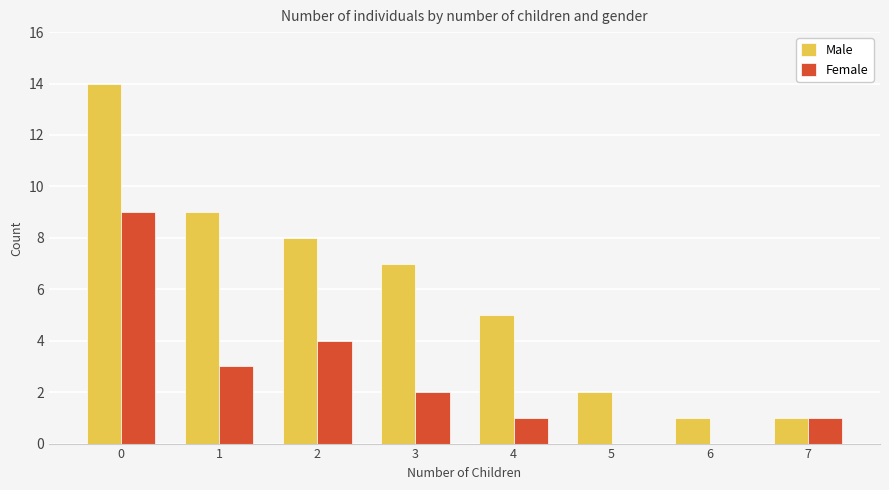

How many data points does each series have?

8